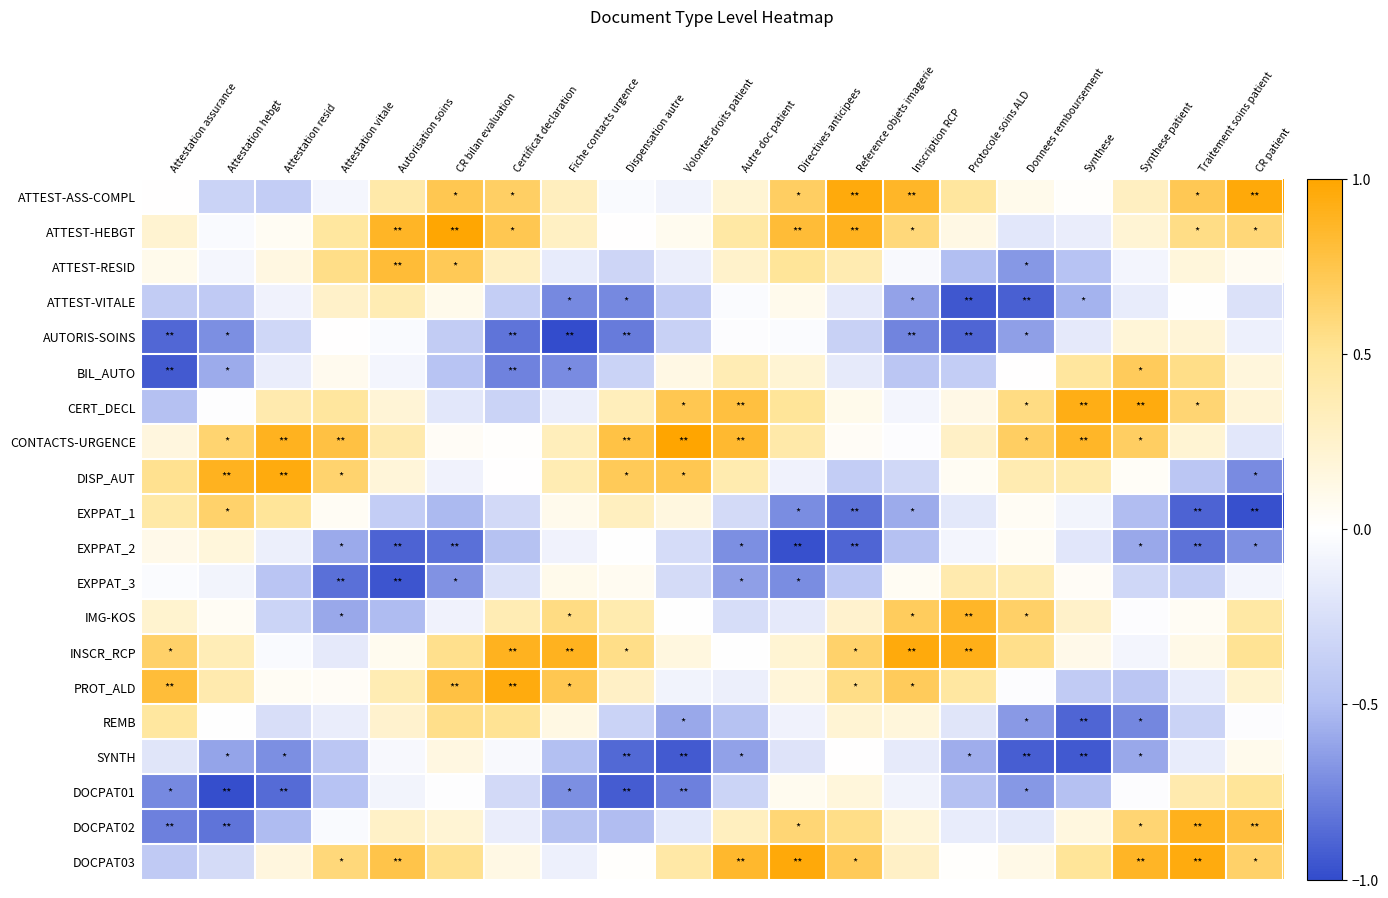

Which category has the highest value across all series?

Volontes droits patient